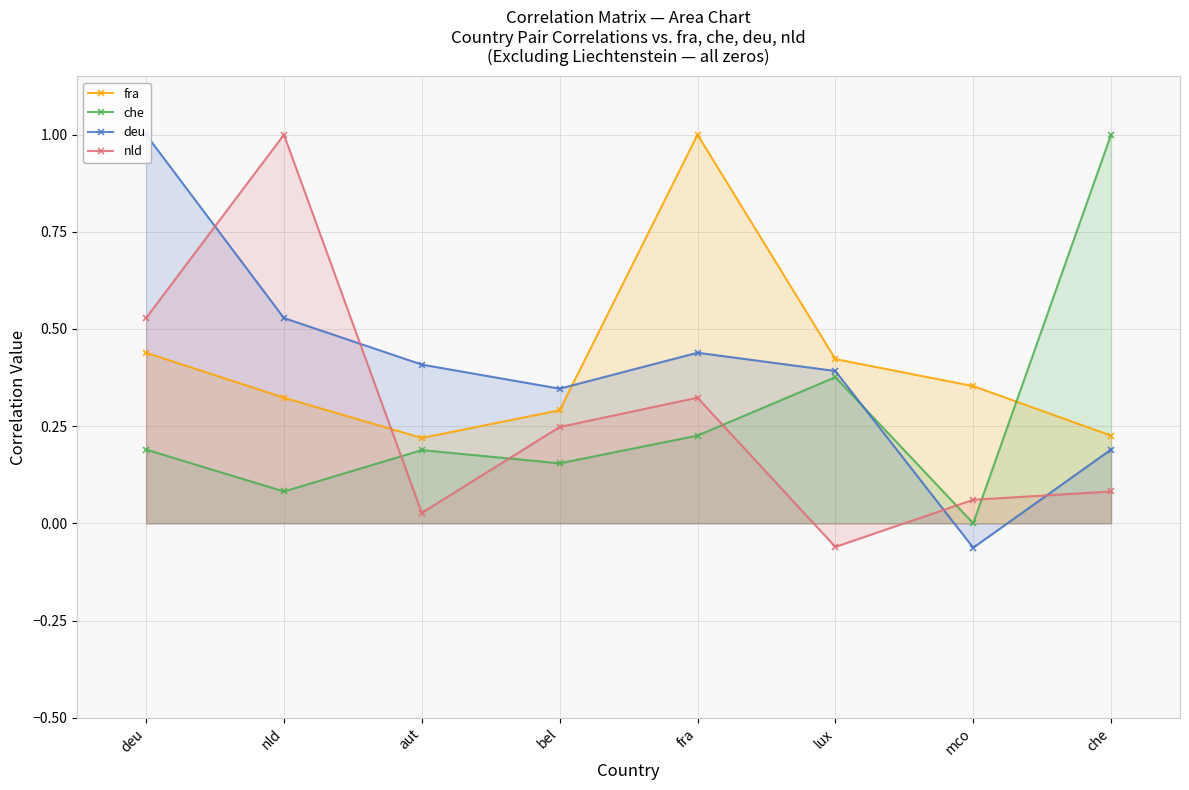

How many interior local valleys does the che series have?

3